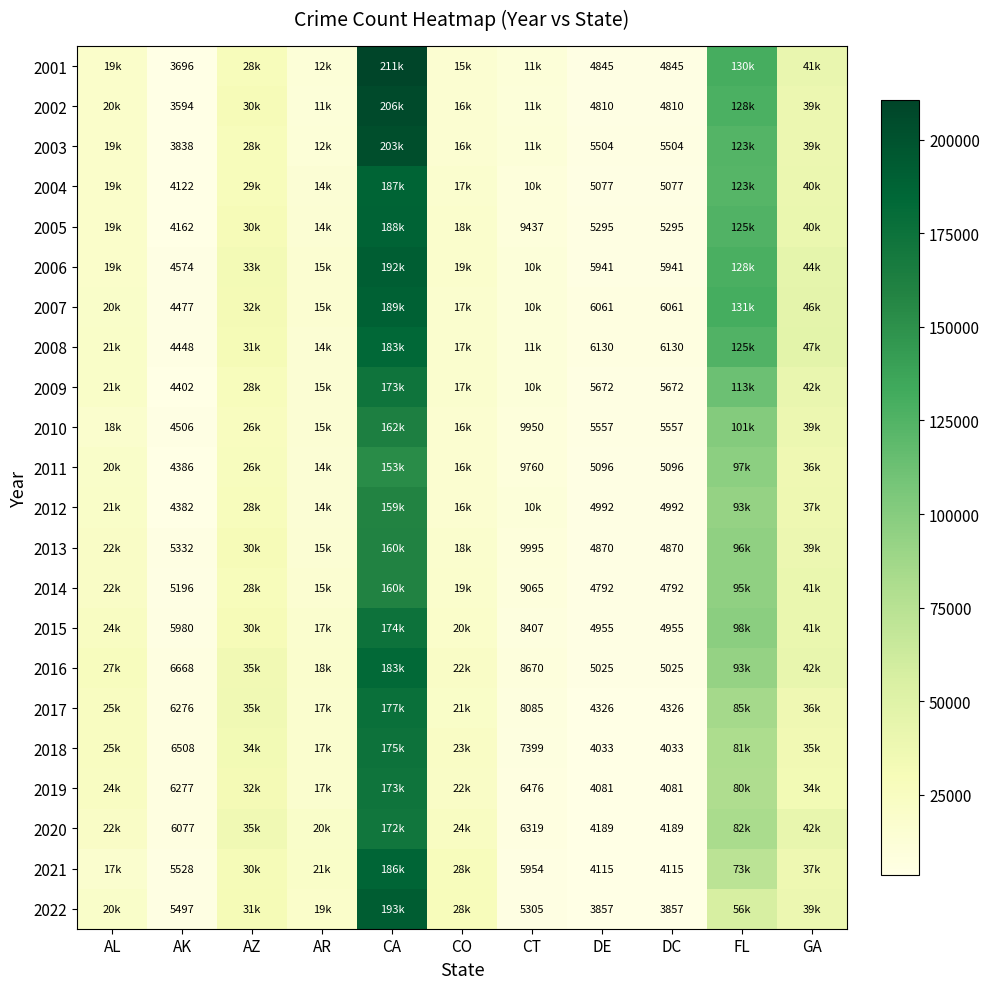

Is it true that 2013 equals 13116 at CT?

False